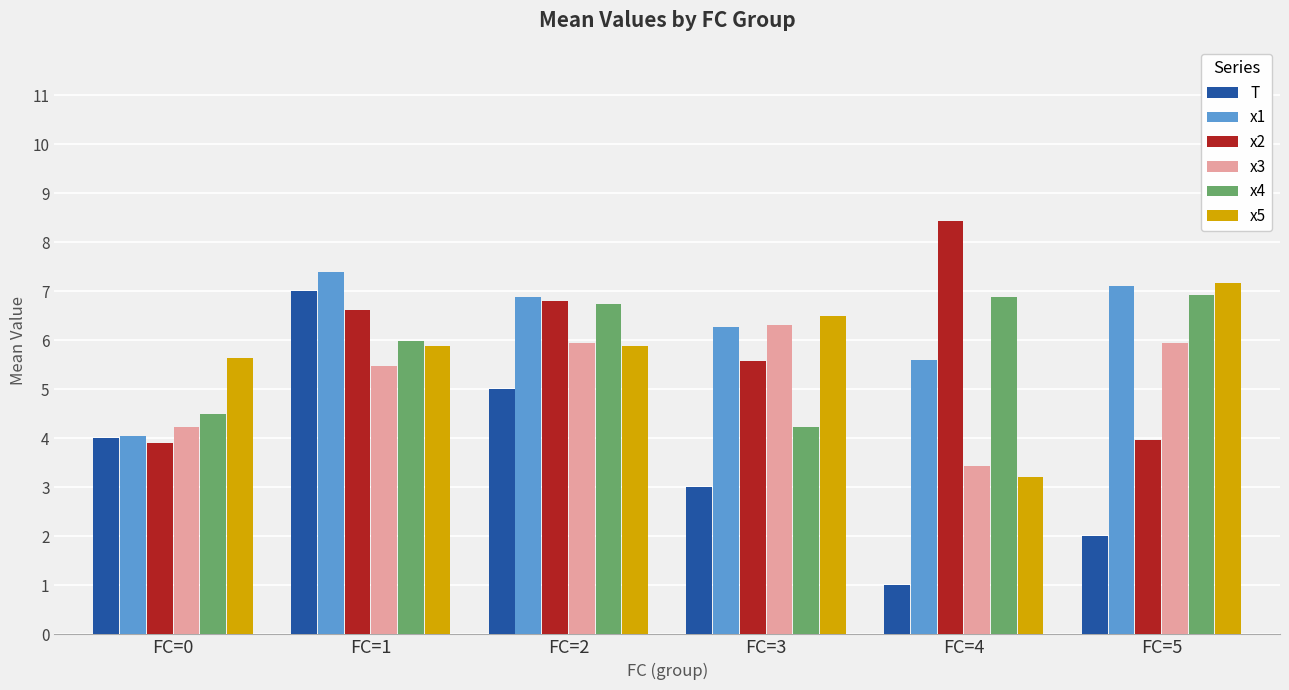

Reading left to right, list all the values displayed in this chart.

T: 4.0	7.0	5.0	3.0	1.0	2.0
x1: 4.0	7.4	6.9	6.3	5.6	7.1
x2: 3.9	6.6	6.8	5.6	8.4	4.0
x3: 4.2	5.5	6.0	6.3	3.4	6.0
x4: 4.5	6.0	6.8	4.2	6.9	6.9
x5: 5.7	5.9	5.9	6.5	3.2	7.2